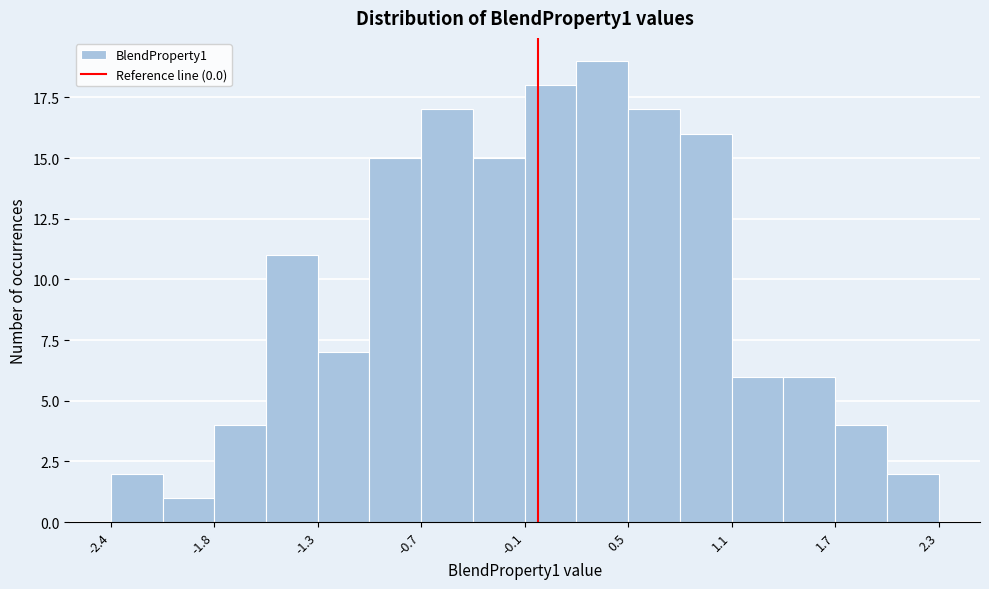

Read against the x-axis, roughly where is the centre of the tallest bar?

0.4